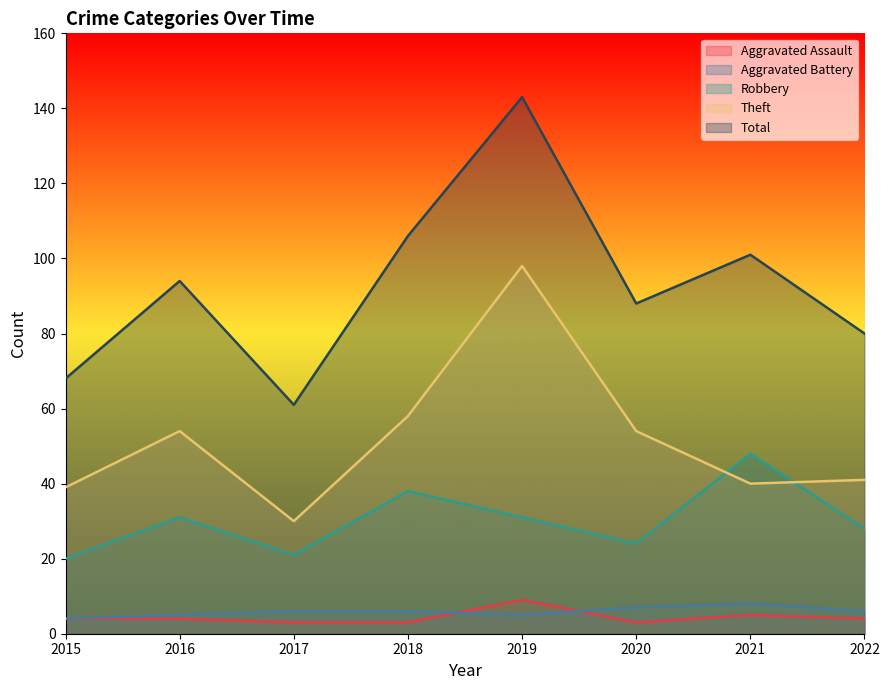

Is it true that Theft equals 69 at 2015?

False